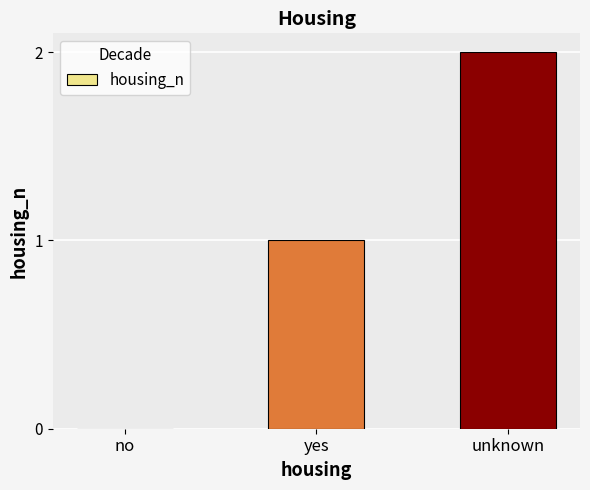

What is the approximate value at unknown?

2